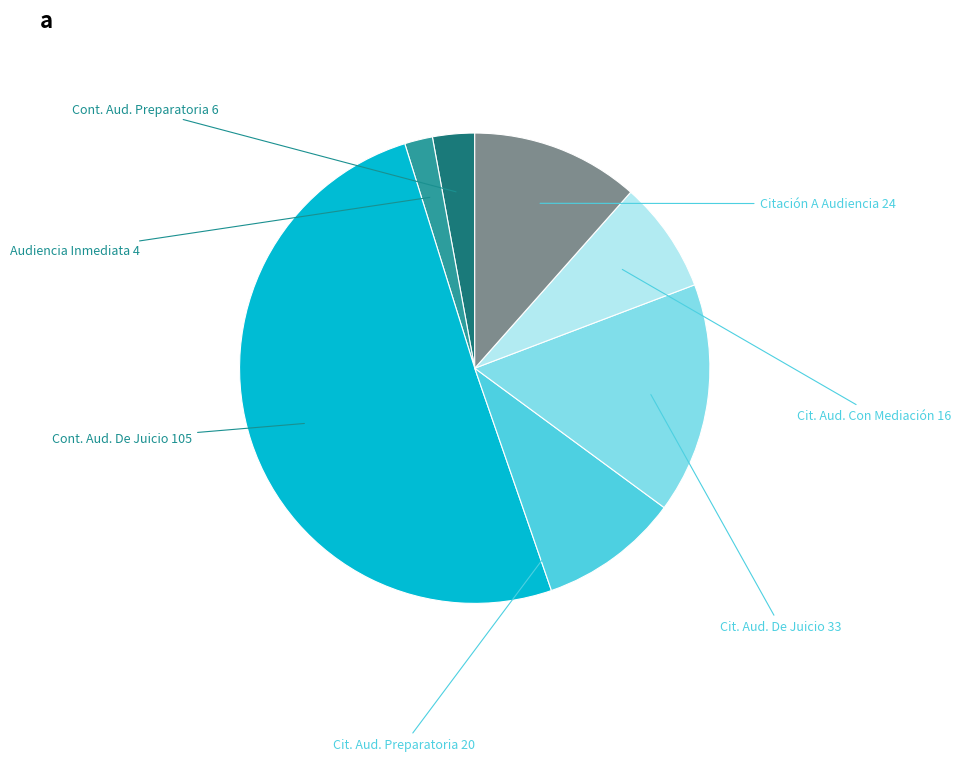

To the nearest percent, what is the difference between the largest and smallest slice percentages?

49%